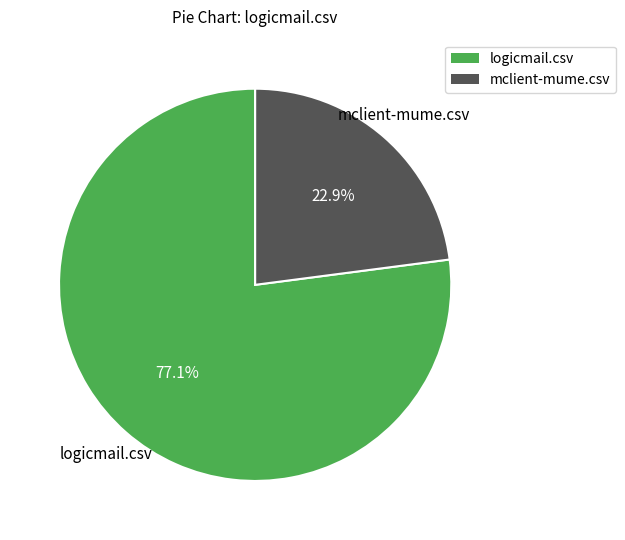

Between logicmail.csv and mclient-mume.csv, which is larger?

logicmail.csv